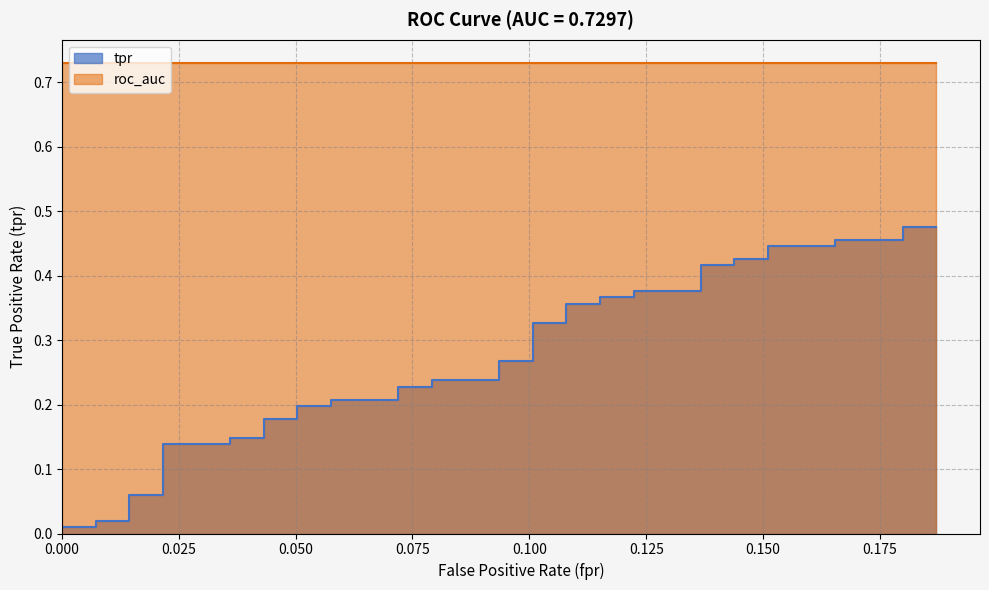

Reading left to right, extract all data points from this chart.

fpr: fpr=0.0	tpr=0.0	roc_auc=0.0	3=0.0	4=0.0	5=0.0	6=0.0	7=0.0	8=0.0	9=0.0	10=0.0	11=0.1	12=0.1	13=0.1	14=0.1	15=0.1	16=0.1	17=0.1	18=0.1	19=0.1	20=0.1	21=0.1	22=0.1	23=0.1	24=0.1	25=0.1	26=0.1	27=0.1	28=0.1	29=0.1	30=0.1	31=0.1	32=0.1	33=0.2	34=0.2	35=0.2	36=0.2	37=0.2	38=0.2	39=0.2
tpr: fpr=0.0	tpr=0.0	roc_auc=0.0	3=0.0	4=0.1	5=0.1	6=0.1	7=0.1	8=0.1	9=0.1	10=0.2	11=0.2	12=0.2	13=0.2	14=0.2	15=0.2	16=0.2	17=0.2	18=0.2	19=0.2	20=0.3	21=0.3	22=0.3	23=0.3	24=0.4	25=0.4	26=0.4	27=0.4	28=0.4	29=0.4	30=0.4	31=0.4	32=0.4	33=0.4	34=0.4	35=0.4	36=0.5	37=0.5	38=0.5	39=0.5
roc_auc: fpr=0.7	tpr=0.7	roc_auc=0.7	3=0.7	4=0.7	5=0.7	6=0.7	7=0.7	8=0.7	9=0.7	10=0.7	11=0.7	12=0.7	13=0.7	14=0.7	15=0.7	16=0.7	17=0.7	18=0.7	19=0.7	20=0.7	21=0.7	22=0.7	23=0.7	24=0.7	25=0.7	26=0.7	27=0.7	28=0.7	29=0.7	30=0.7	31=0.7	32=0.7	33=0.7	34=0.7	35=0.7	36=0.7	37=0.7	38=0.7	39=0.7